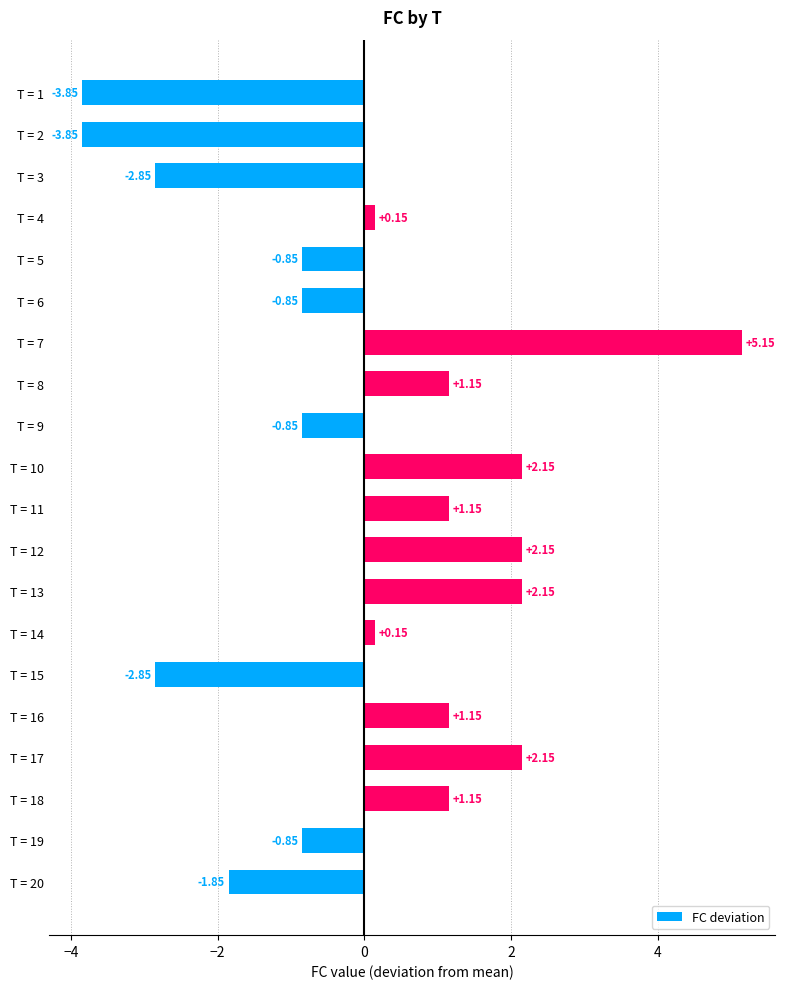

Between T = 11 and T = 2, which is larger?

T = 11